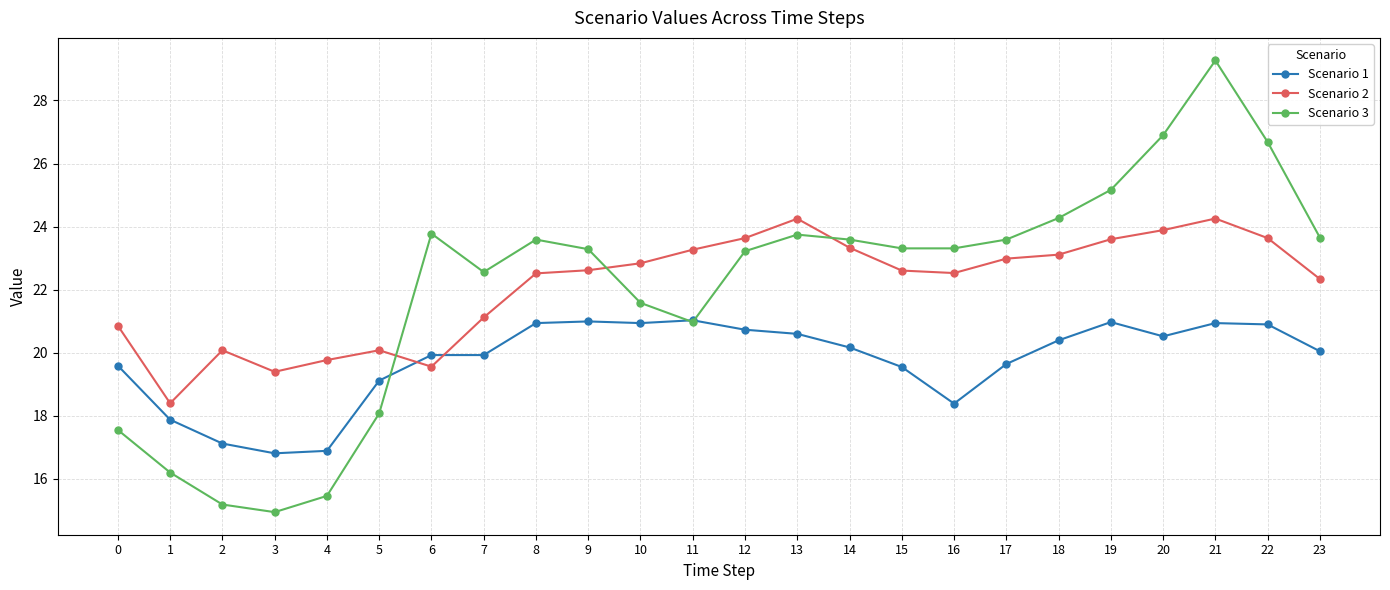

How many lines are shown in the chart?

3